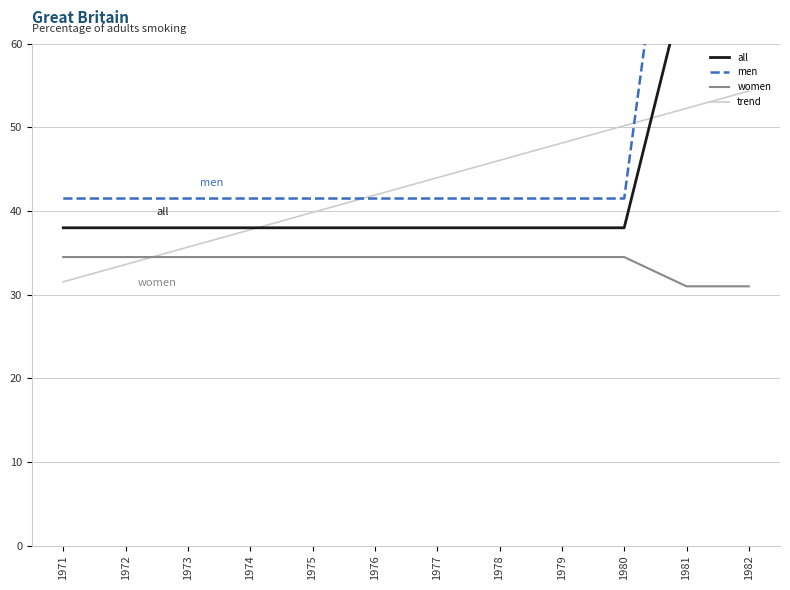

In men, how many points are higher than both neighbors (excluding endpoints)?

1